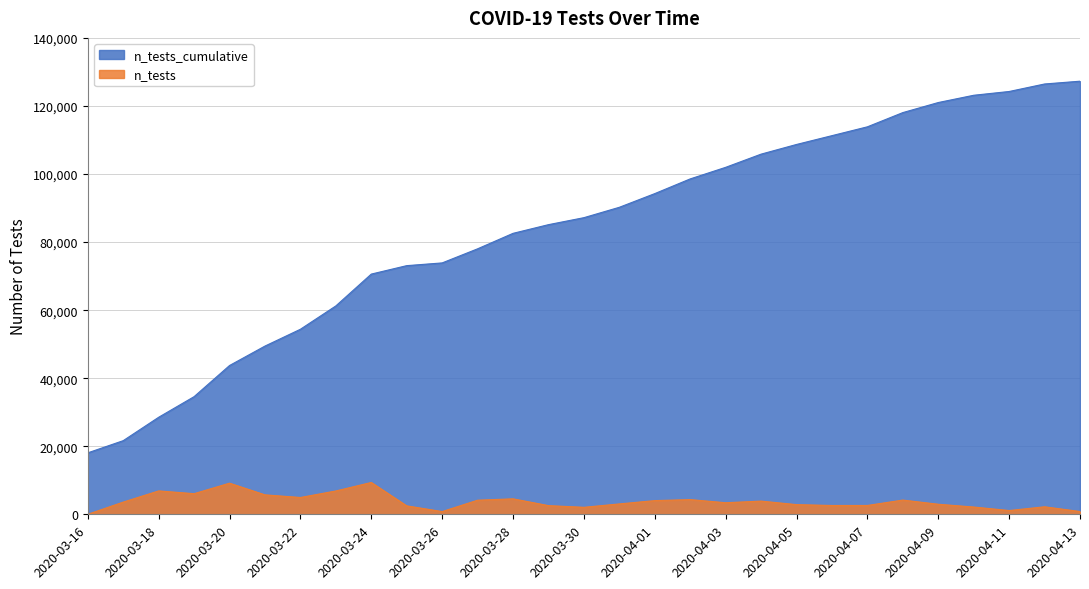

At which category is the sum across all series the highest?

2020-04-12